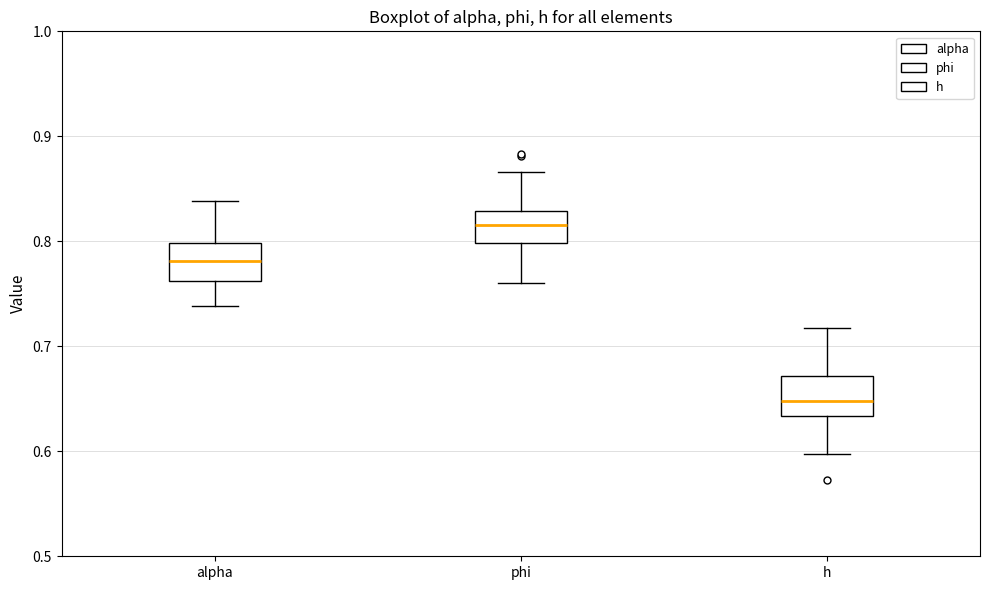

Which box has the lowest median line?

h